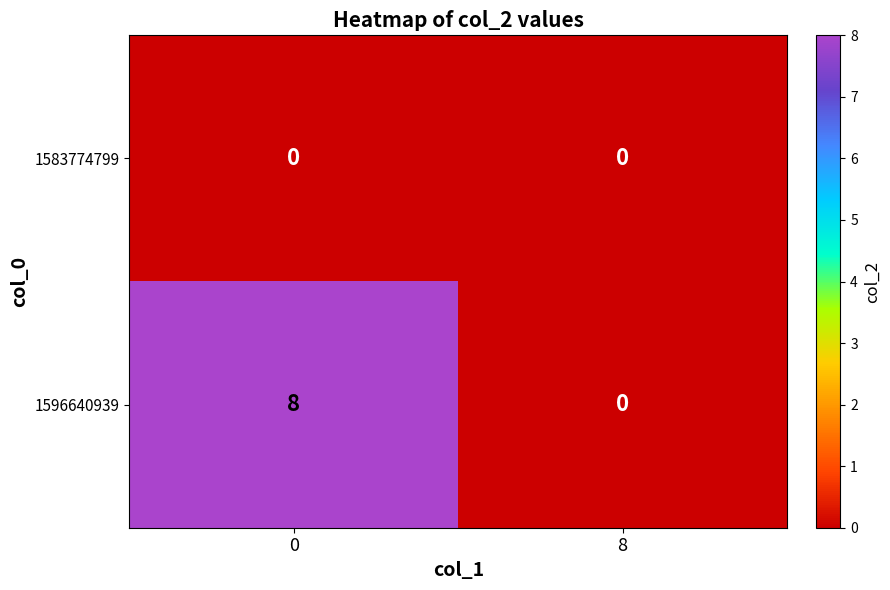

Reading right to left, what are all the values shown in this chart?

1583774799: 8=0	0=0
1596640939: 8=0	0=8